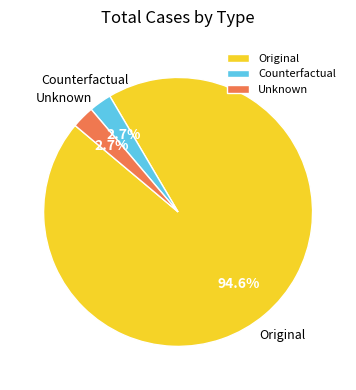

What percentage is NOT represented by Original?

5.4%